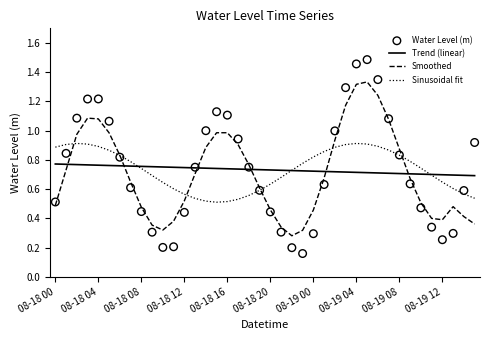

At how many categories does at least one series exceed 0?

40